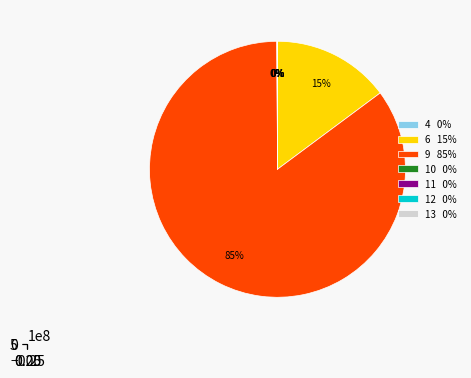

Which category has the biggest portion of the pie?

9